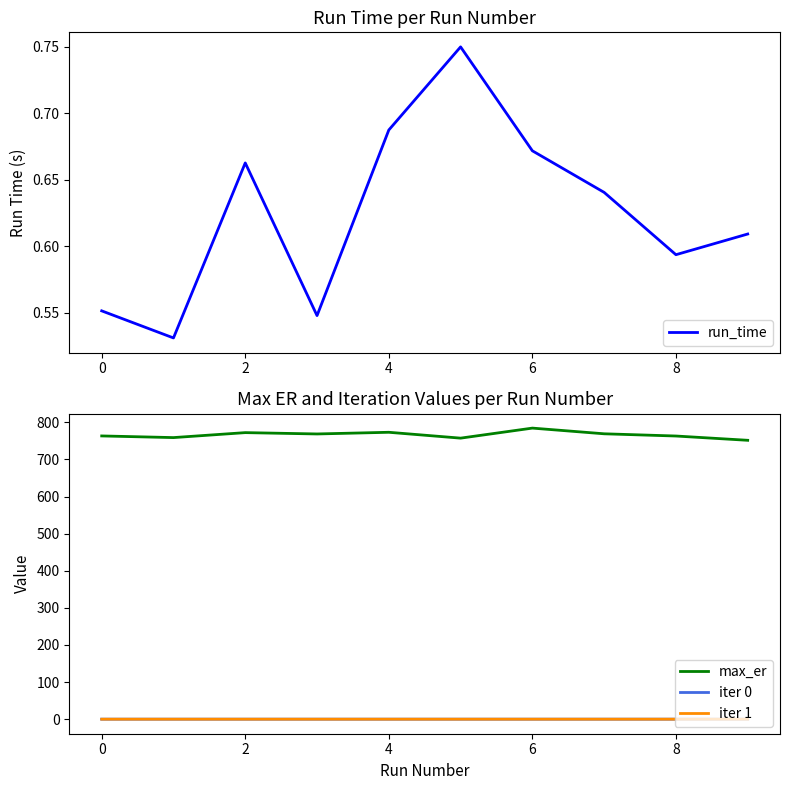

What is the minimum value for max_er?

751.7